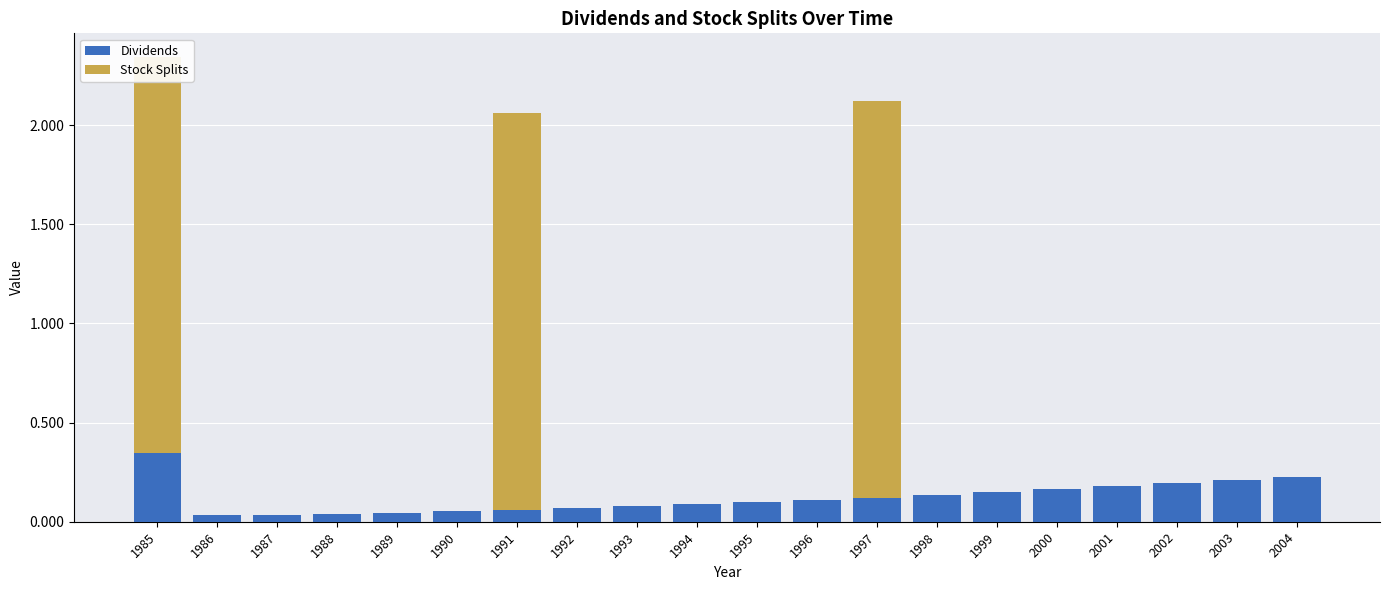

Between 1998 and 2003, which is larger?

2003